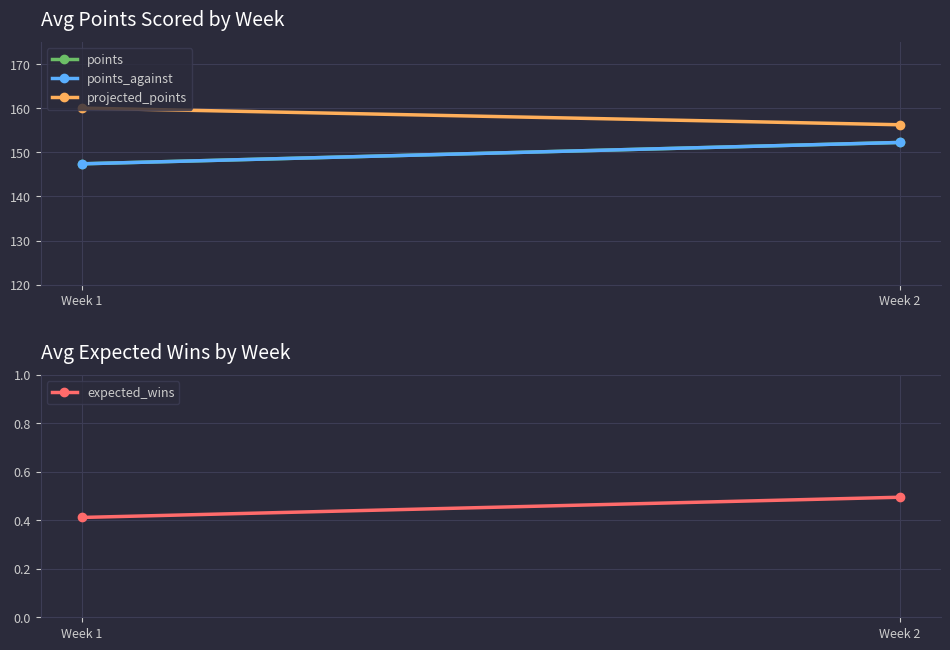

Which series has the largest total across all categories?

projected_points